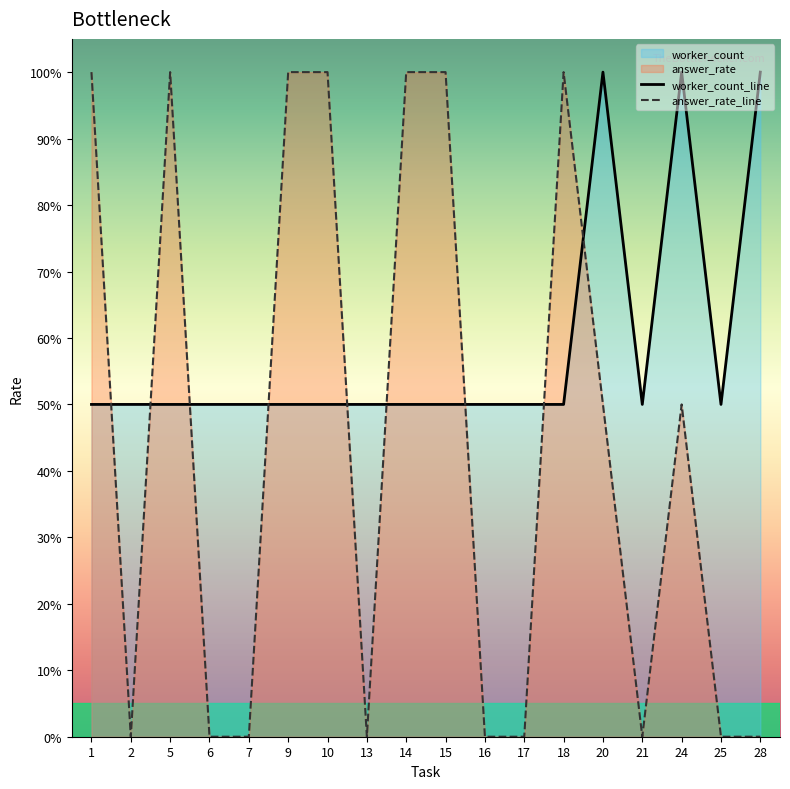

What is the difference between the highest and lowest values at 16?

0.5